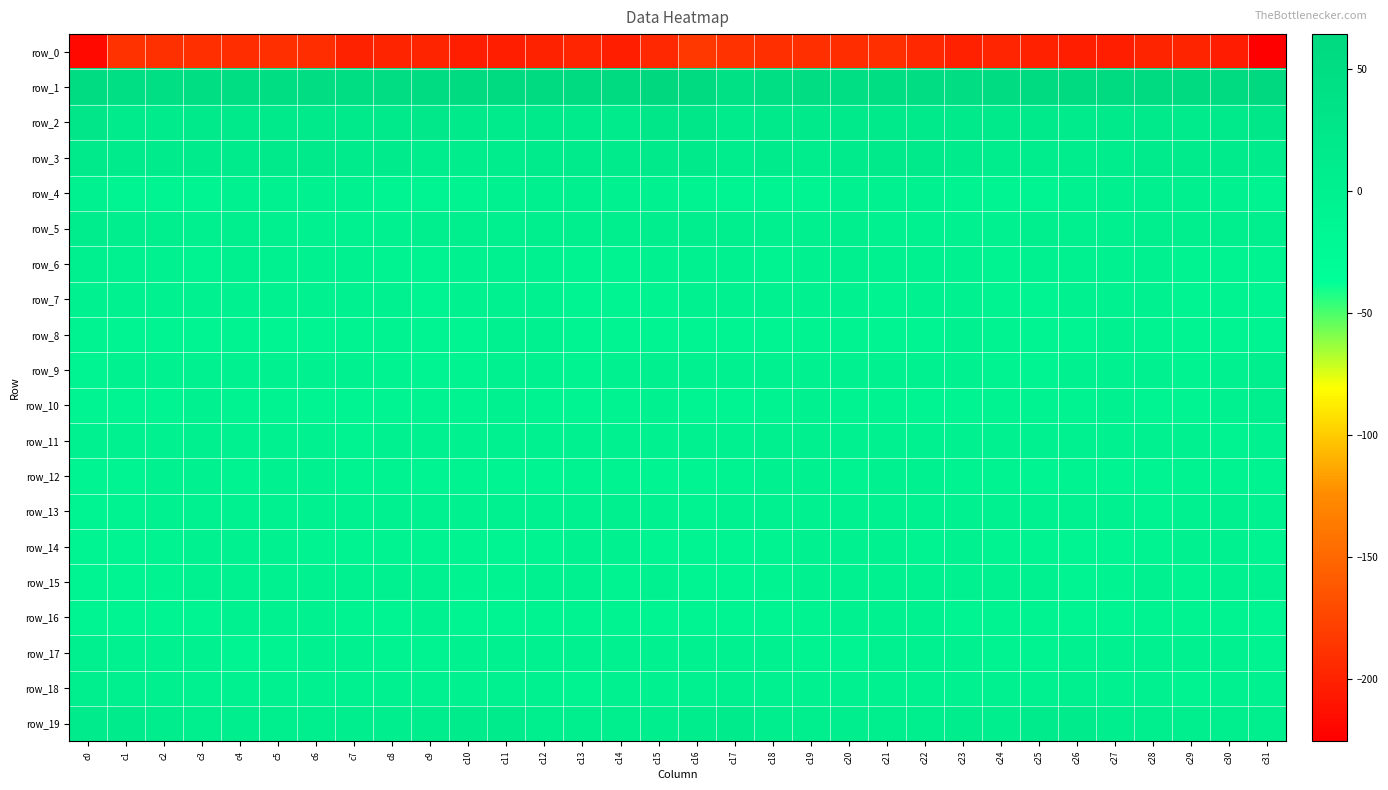

At which category does the chart reach its minimum across all series?

c31